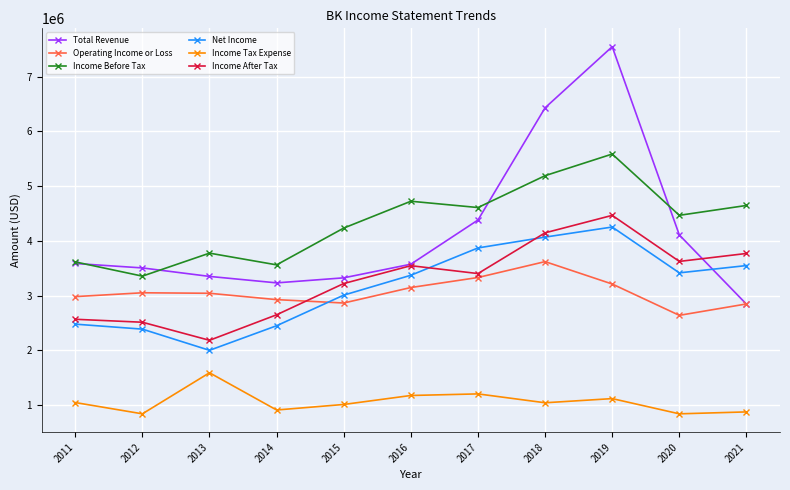

Which series has the widest spread of values?

Total Revenue